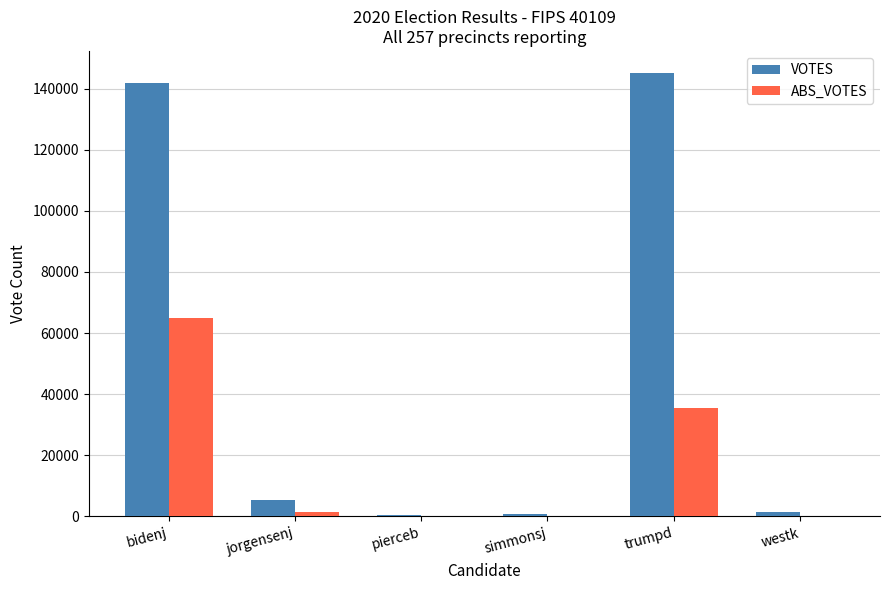

What is the sum of all VOTES values?

294740